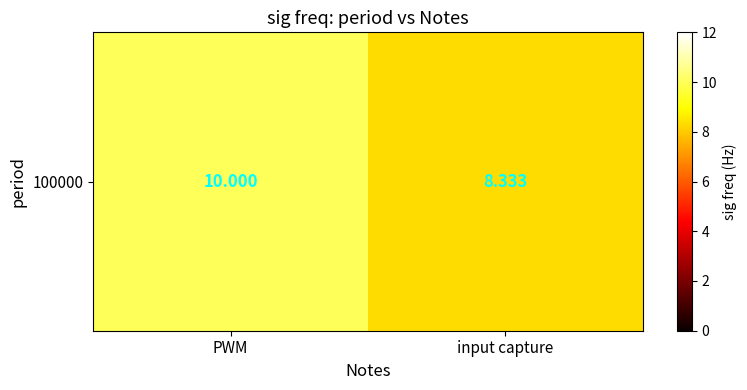

What is the minimum value shown in the chart?

8.3